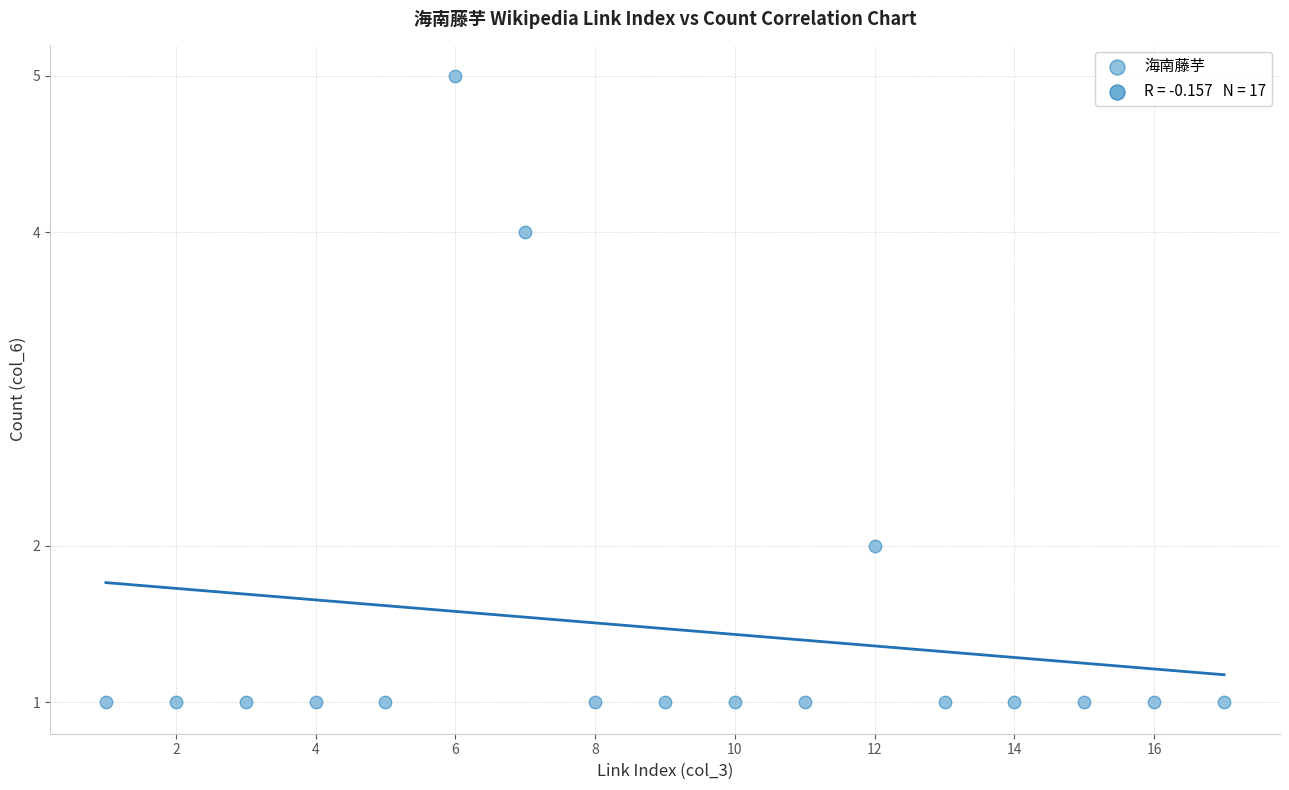

What is the range of Y values (max minus min)?

4